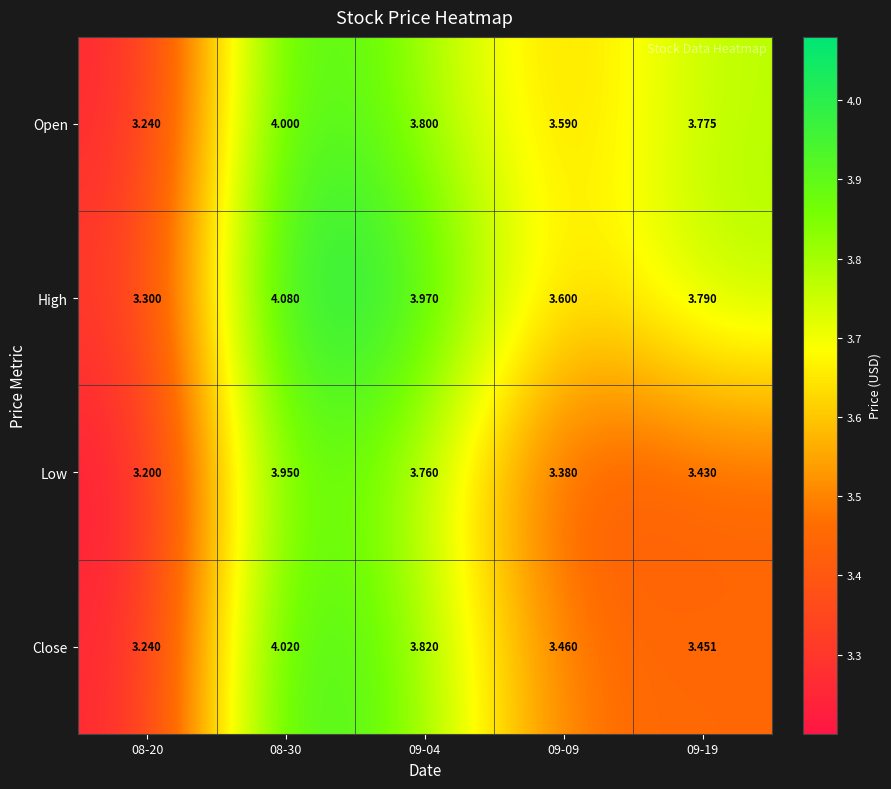

What is the difference between the highest and lowest values at 09-19?

0.4